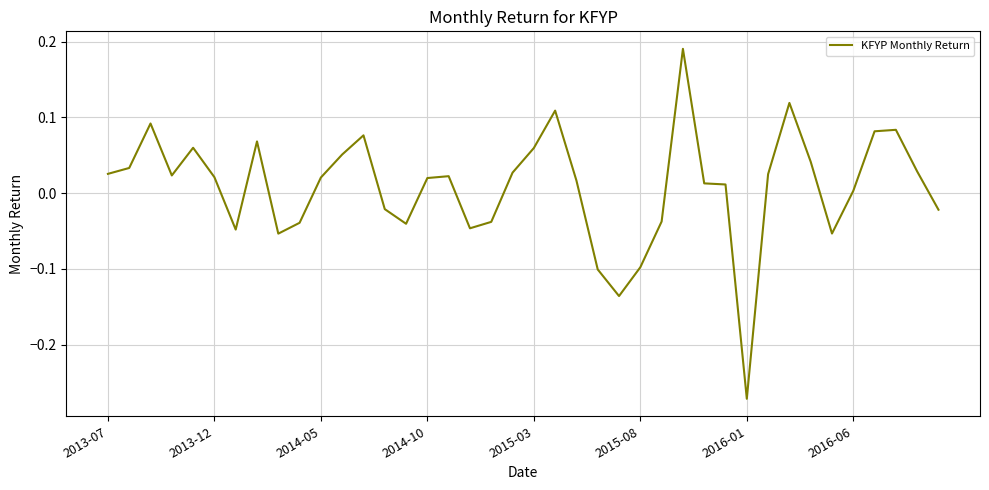

How many negative values are there?

14